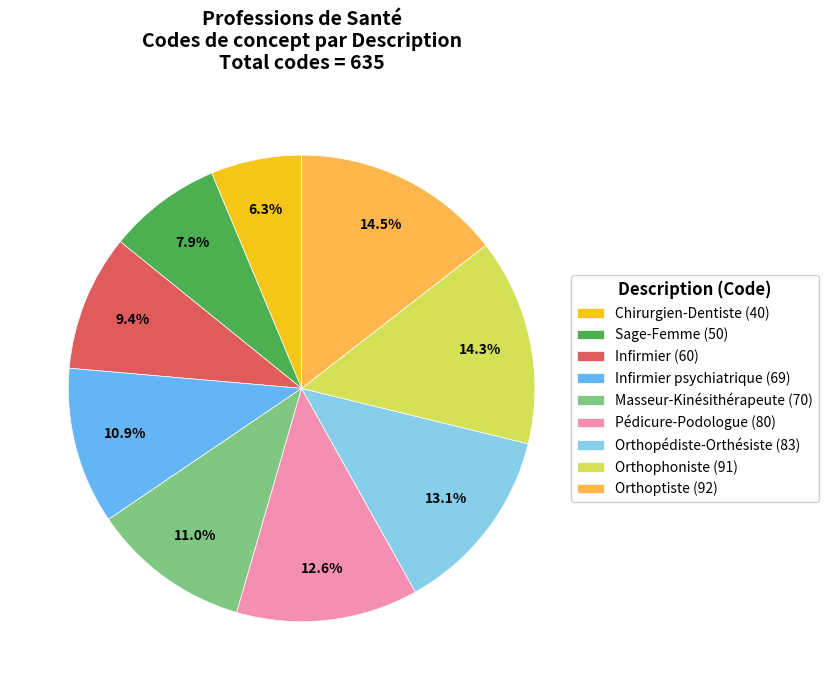

To the nearest percent, what is the difference between the largest and smallest slice percentages?

8%